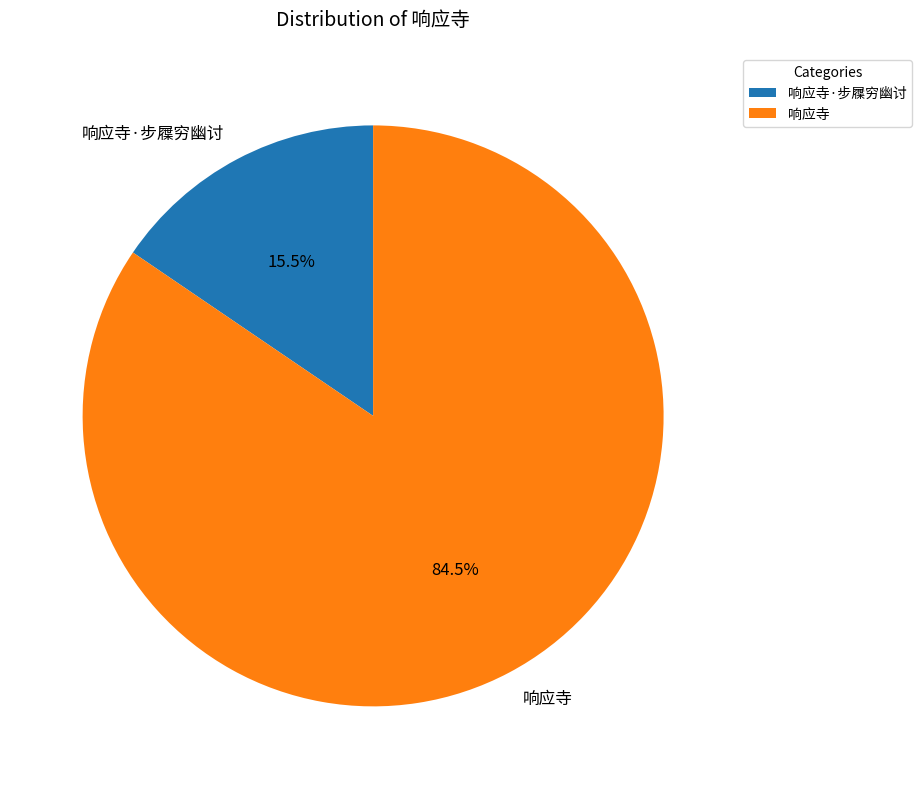

To the nearest percent, what is the combined percentage of 响应寺 and 响应寺·步屧穷幽讨?

100%